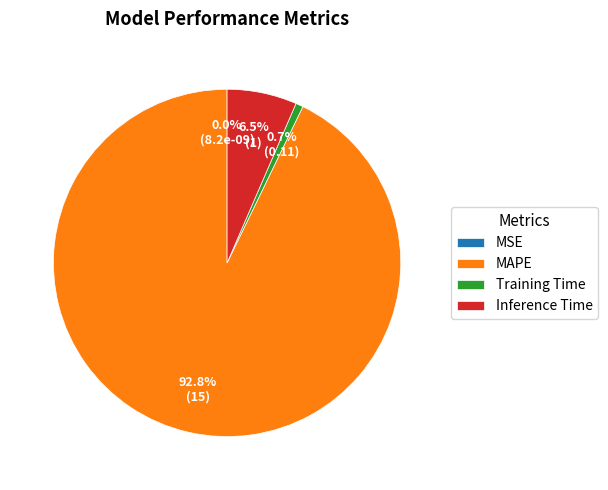

What portion of the pie excludes MAPE?

7.2%